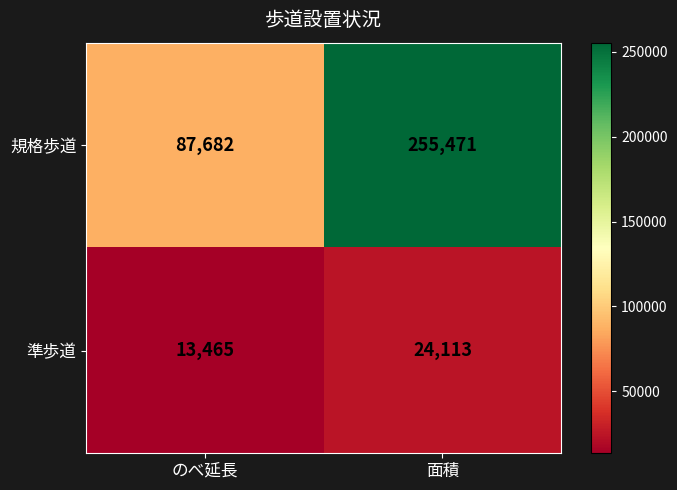

The 準歩道 series shows 21560 at のべ延長. True or false?

False